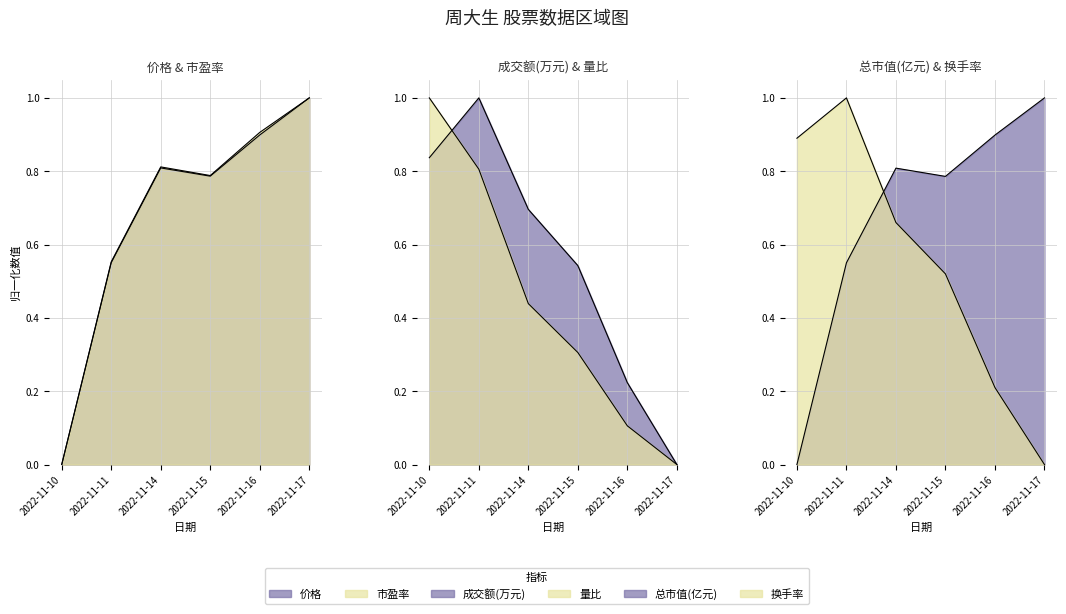

Reading left to right, list all the values displayed in this chart.

价格: 0.0	0.6	0.8	0.8	0.9	1.0
成交额(万元): 0.8	1.0	0.7	0.5	0.2	0.0
量比: 1.0	0.8	0.4	0.3	0.1	0.0
总市值(亿元): 0.0	0.6	0.8	0.8	0.9	1.0
换手率: 0.9	1.0	0.7	0.5	0.2	0.0
市盈率: 0.0	0.6	0.8	0.8	0.9	1.0